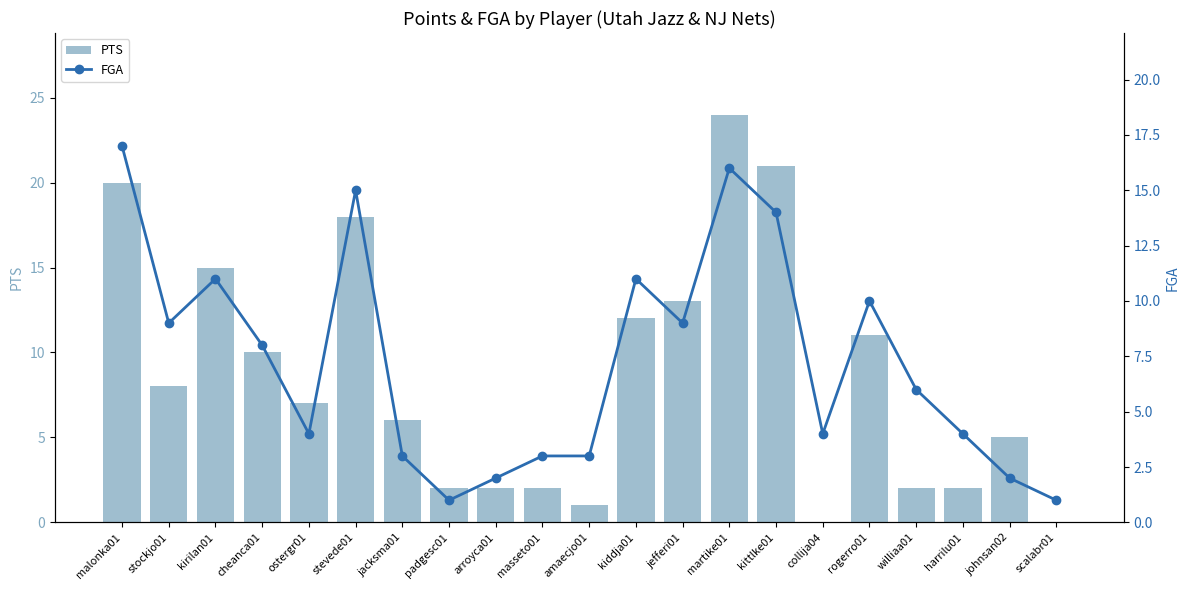

List the labels in order of PTS value, largest first.

martike01, kittlke01, malonka01, stevede01, kirilan01, jefferi01, kiddja01, rogerro01, cheanca01, stockjo01, ostergr01, jacksma01, johnsan02, padgesc01, arroyca01, masseto01, williaa01, harrilu01, amaecjo01, collija04, scalabr01